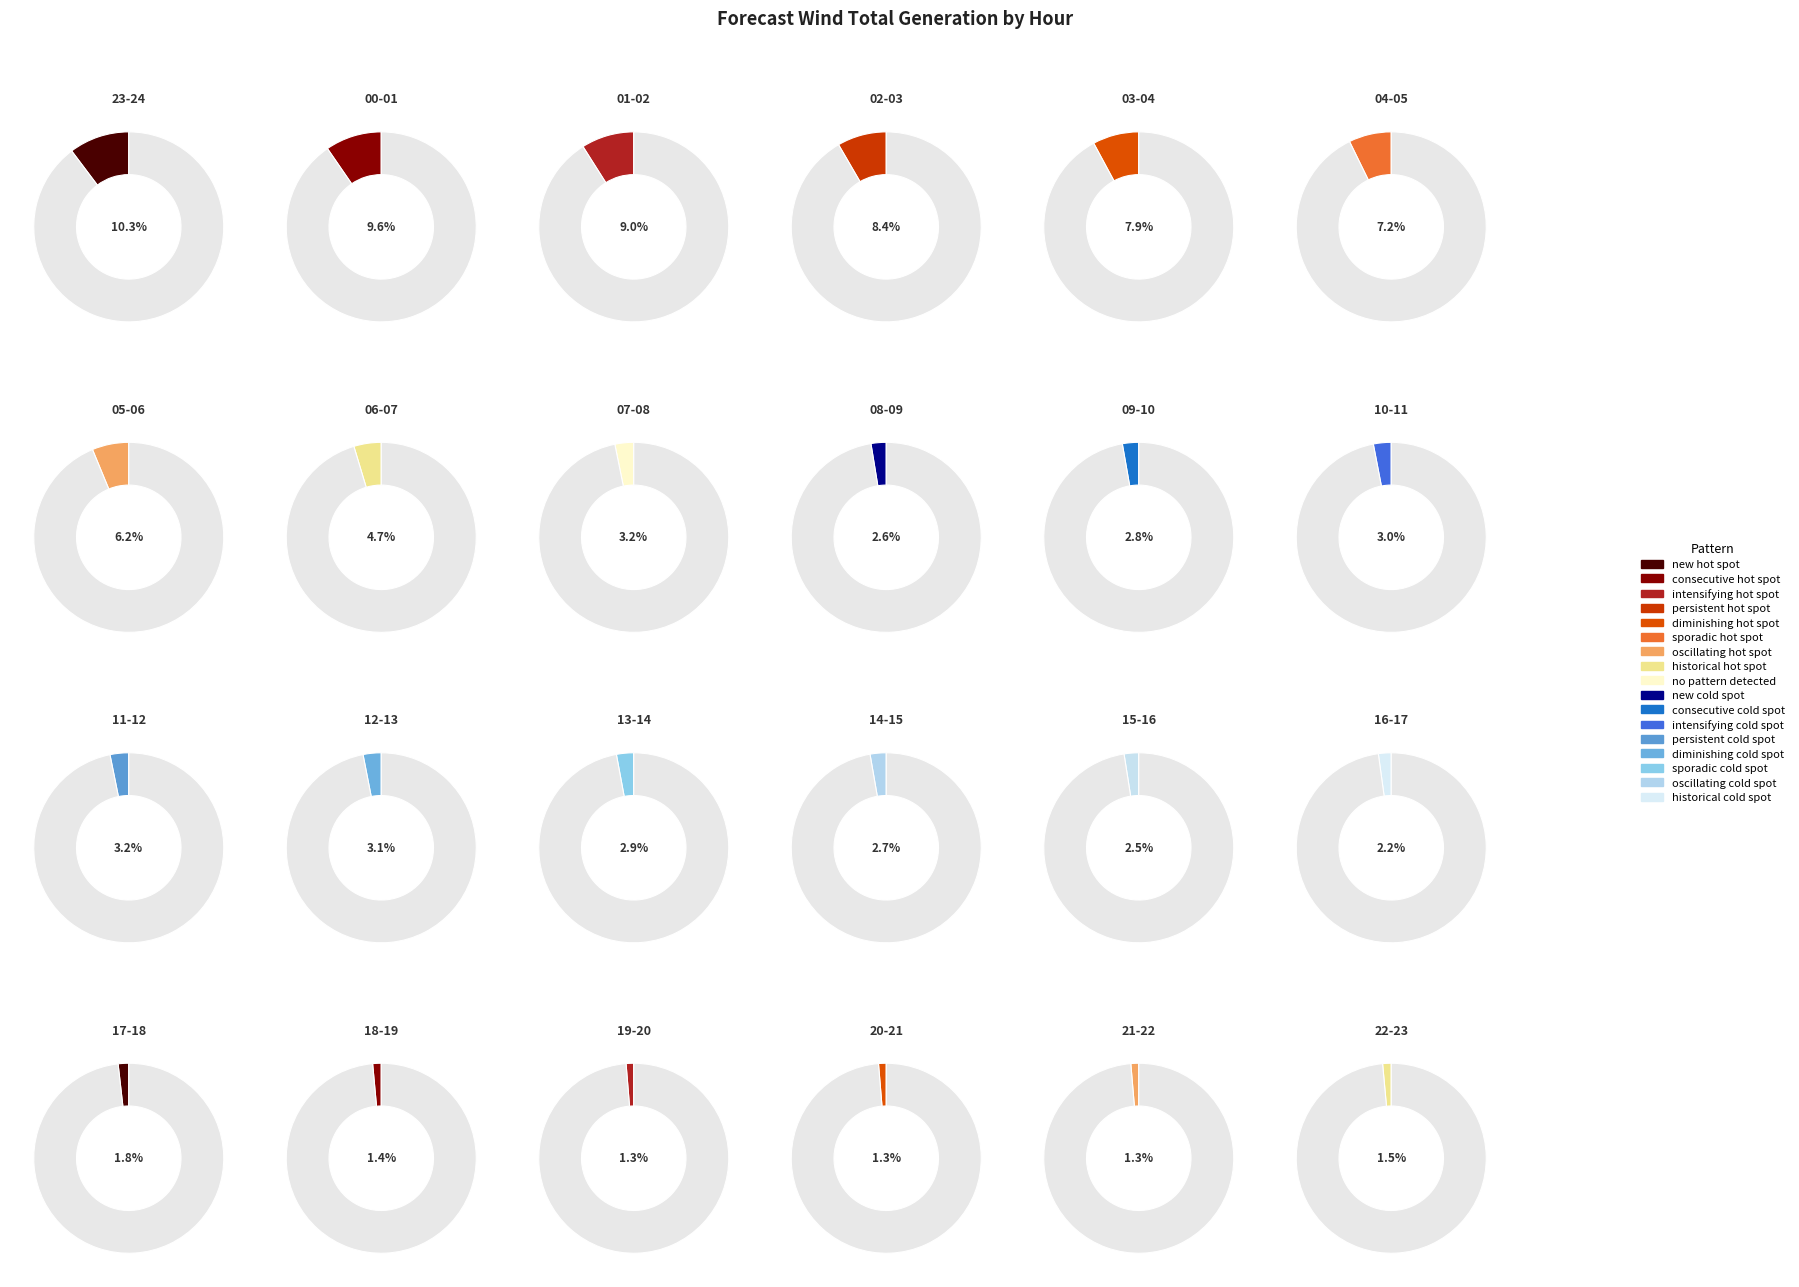

Count the number of slices in the pie.

24